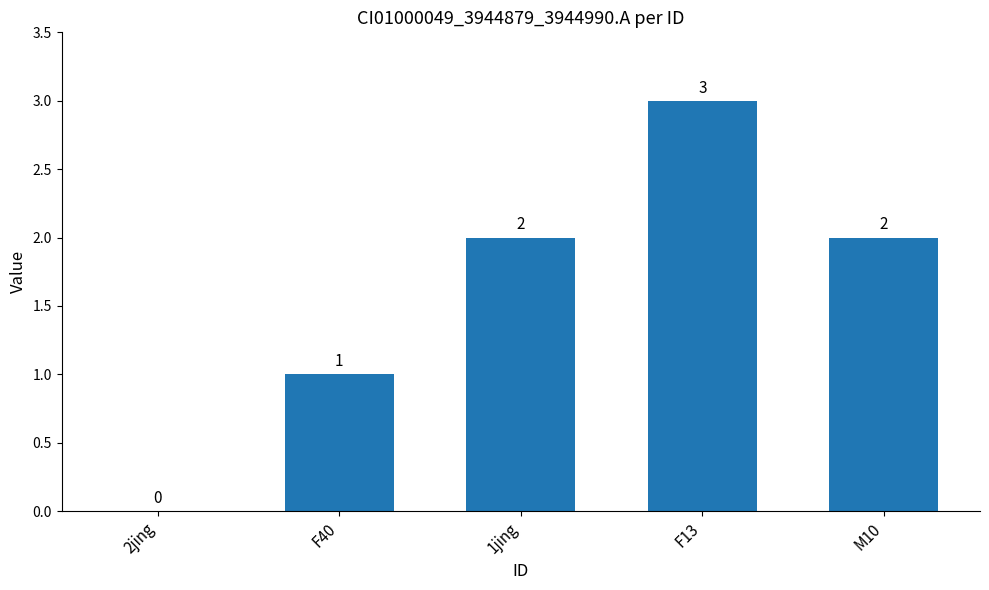

Reading left to right, what are all the values shown in this chart?

0	1	2	3	2